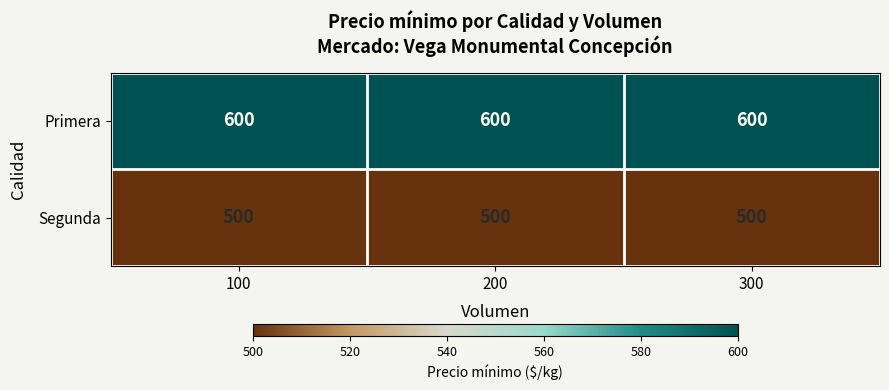

What is the approximate value of Primera at 300?

600